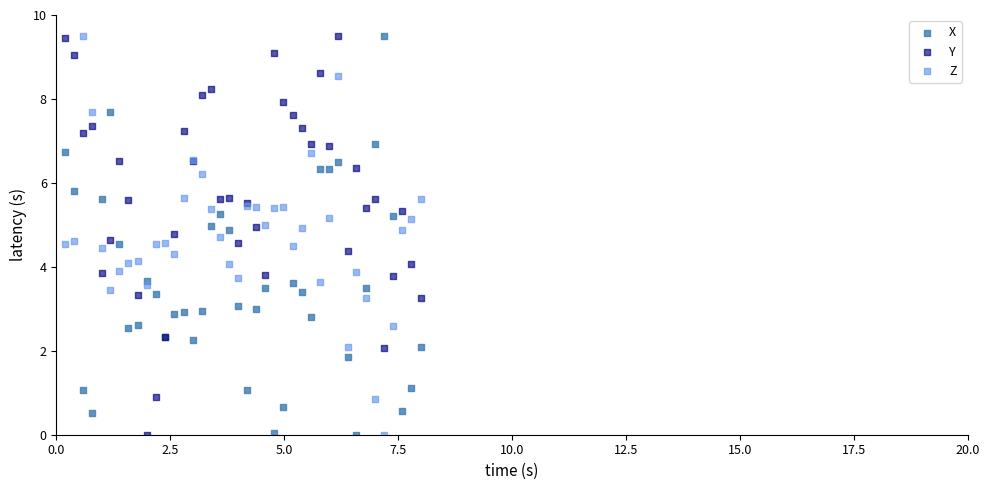

What is the X range (max minus min) for the scatter plot?

7.8